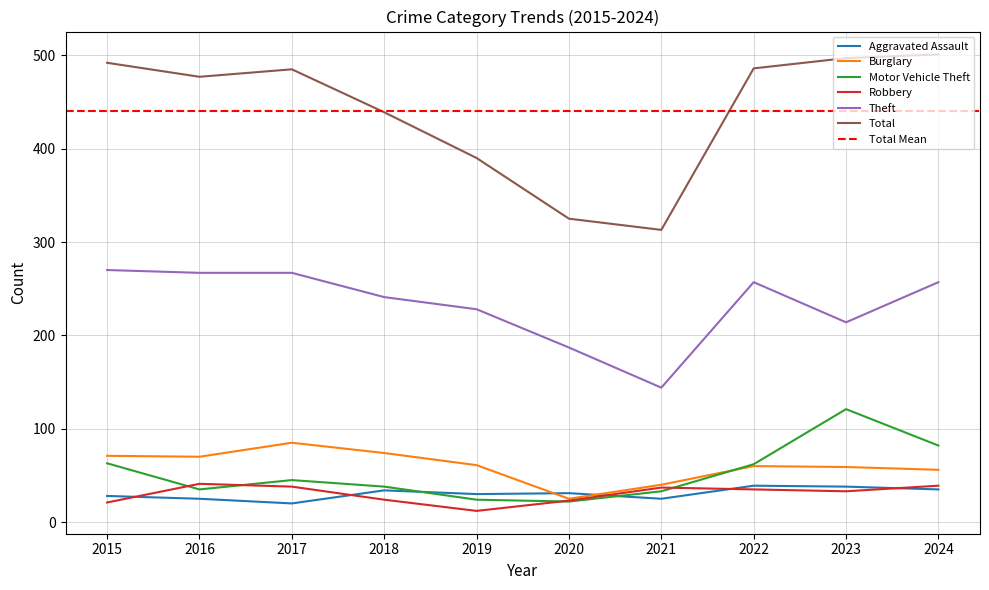

What is the lowest value of the Theft series?

144